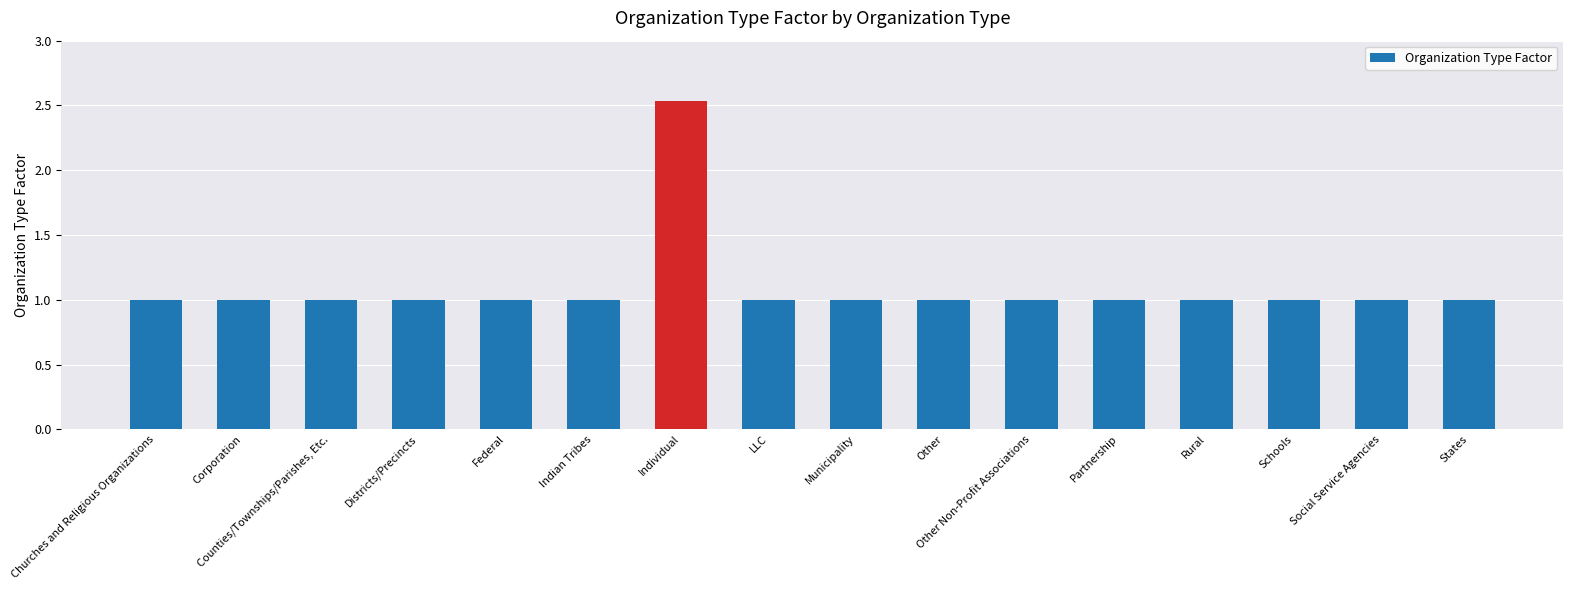

Which label corresponds to the largest value in the chart?

Individual